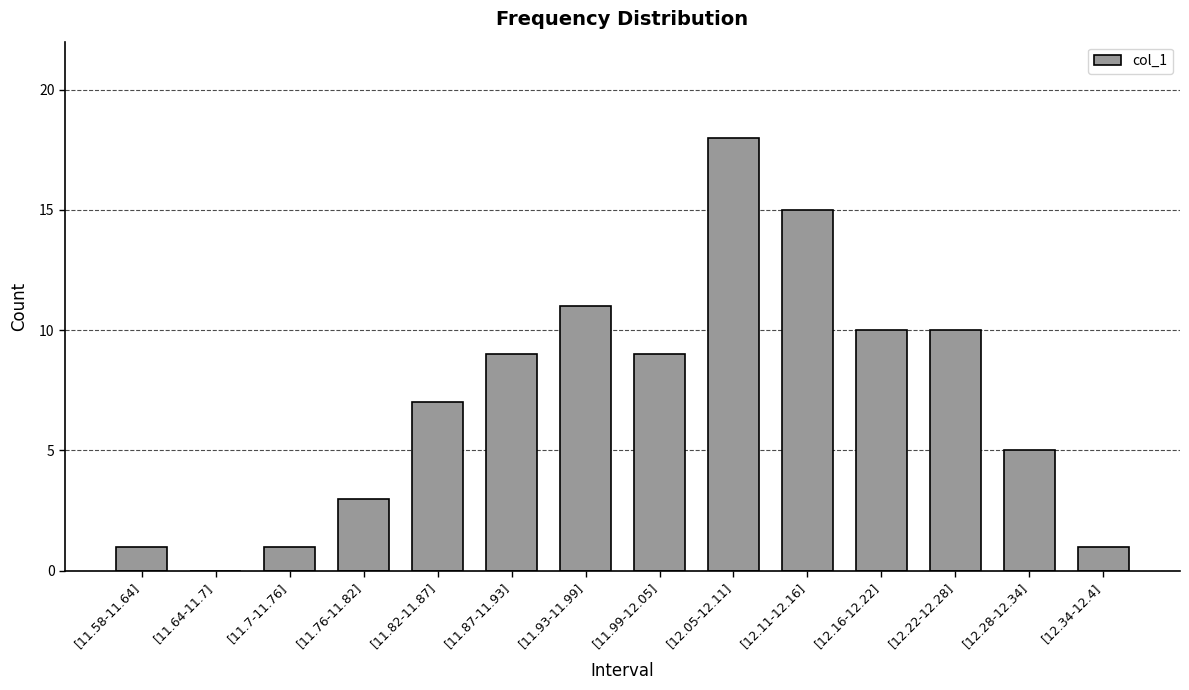

What is the average value?

7